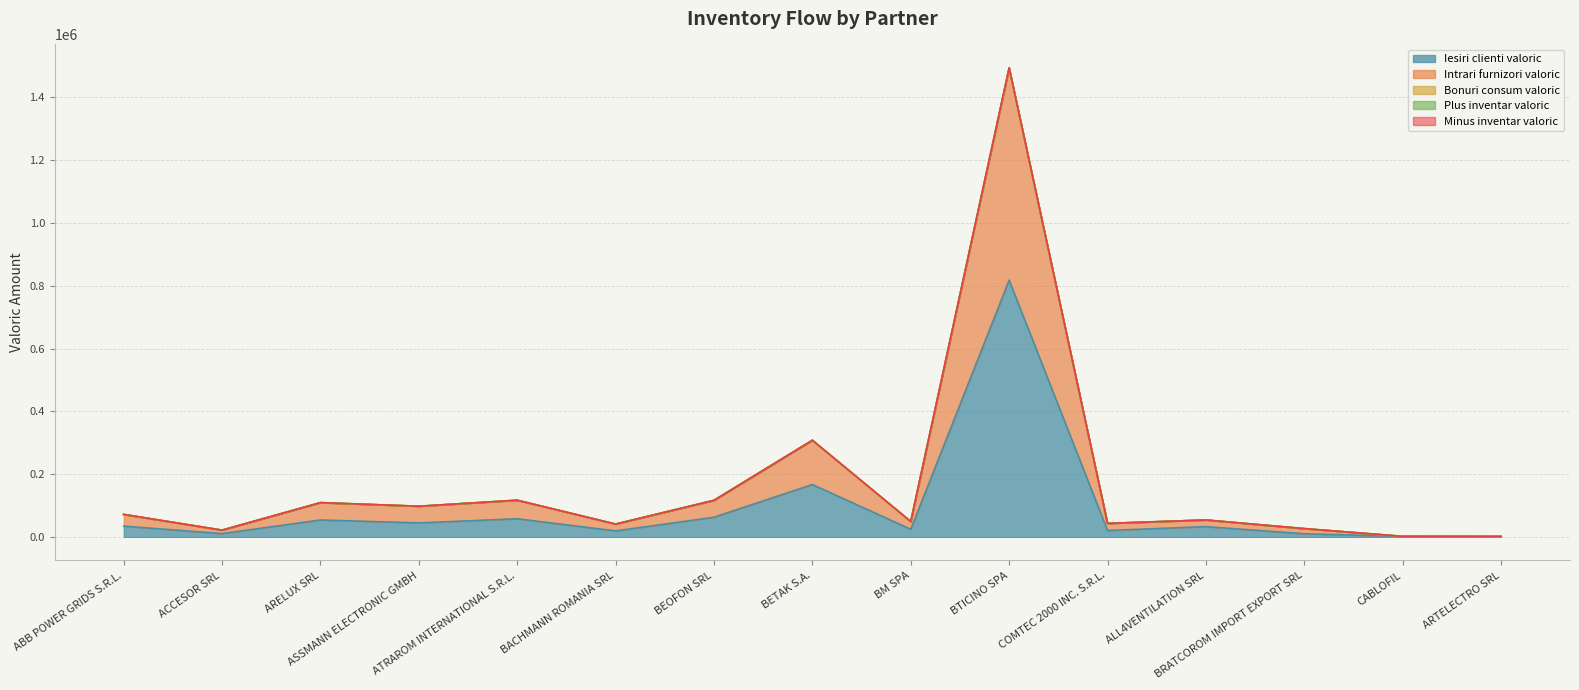

Does the chart have visible grid lines?

Yes